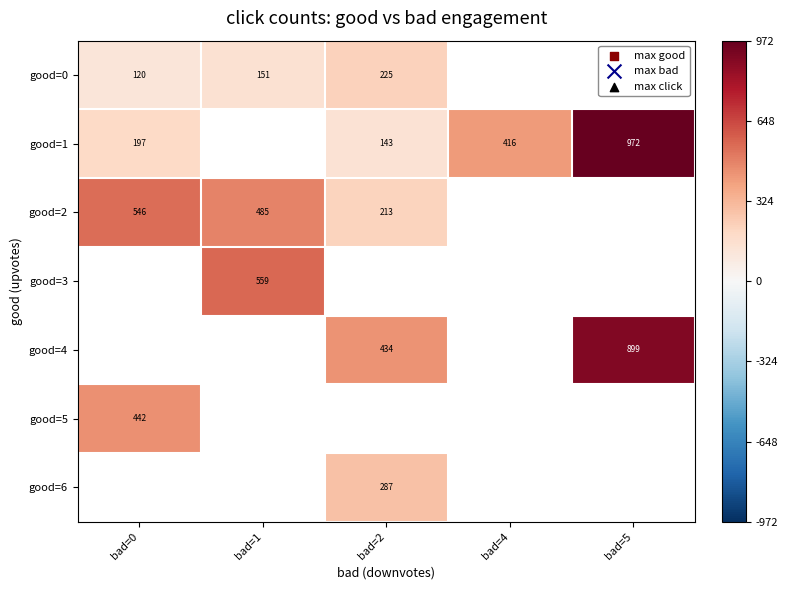

Which series has the largest range (max minus min)?

good=1